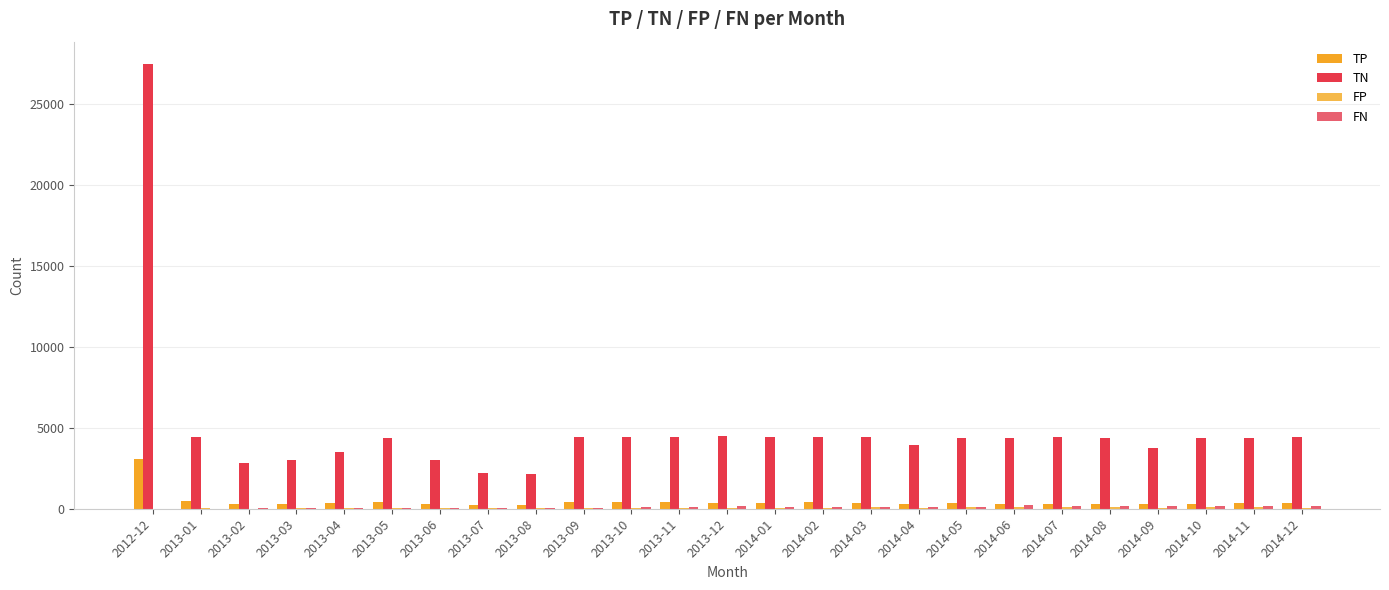

At which category does the chart reach its peak across all series?

2012-12